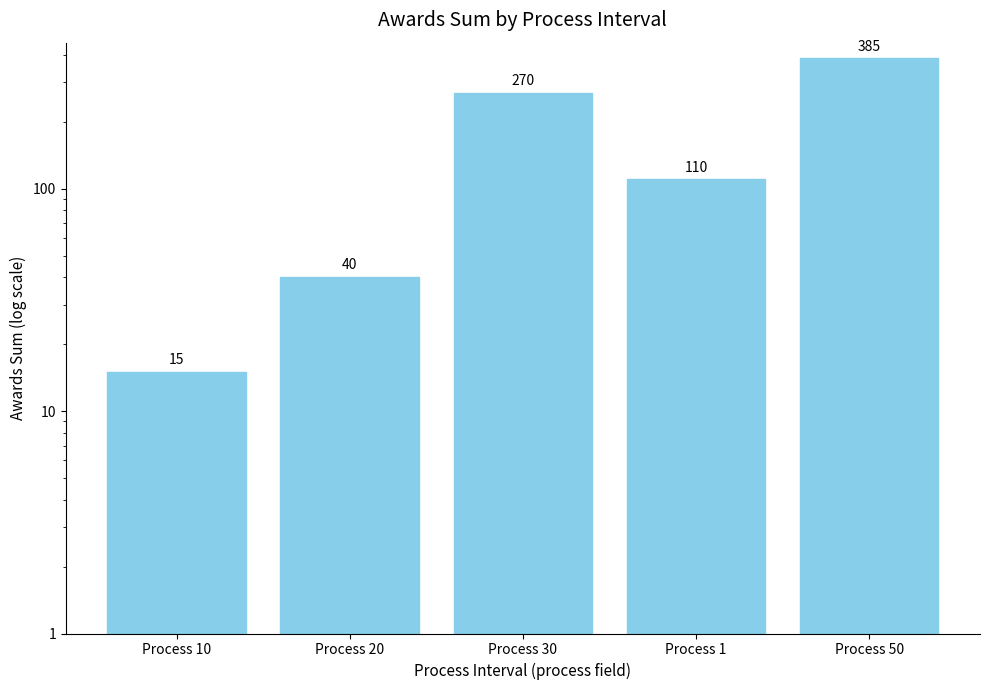

Are the bars horizontal?

No